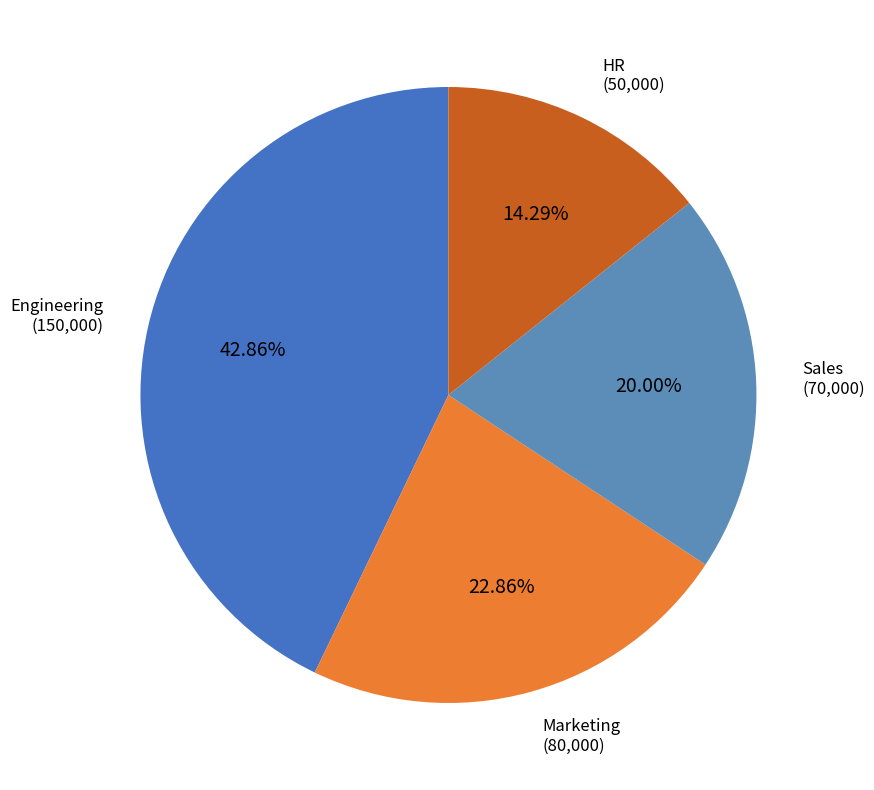

How many segments does this pie chart have?

4